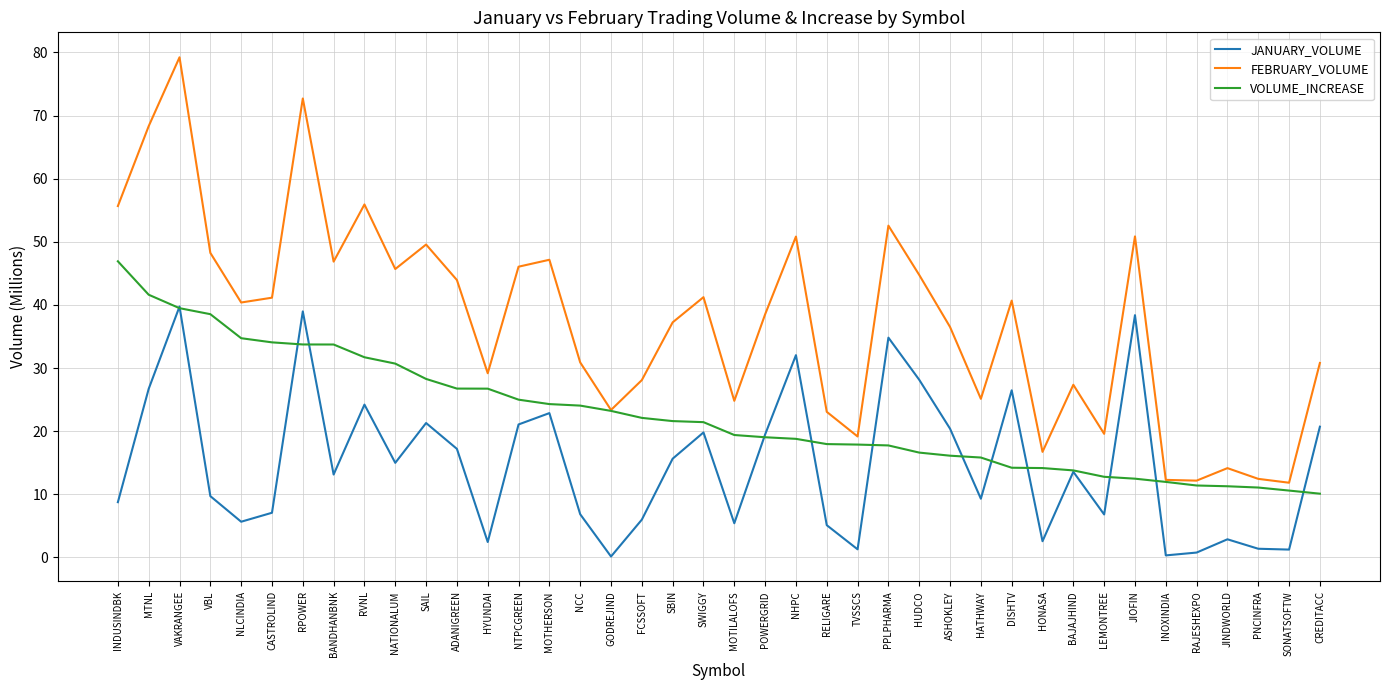

How many interior local valleys does the FEBRUARY_VOLUME series have?

12